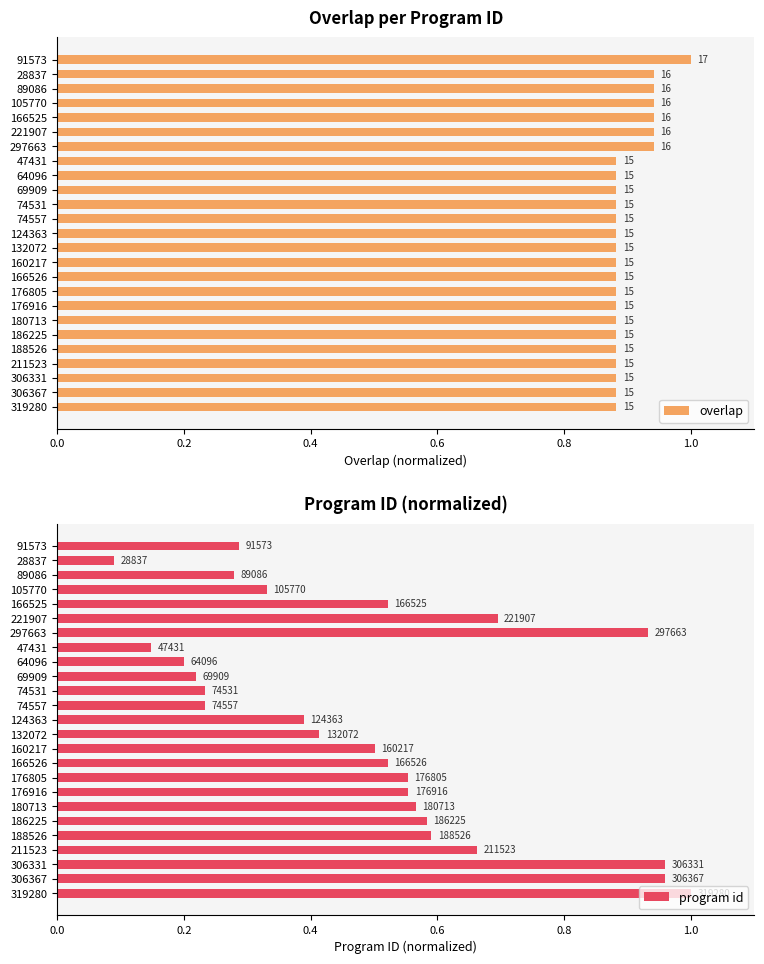

At how many categories does at least one series exceed 0?

25